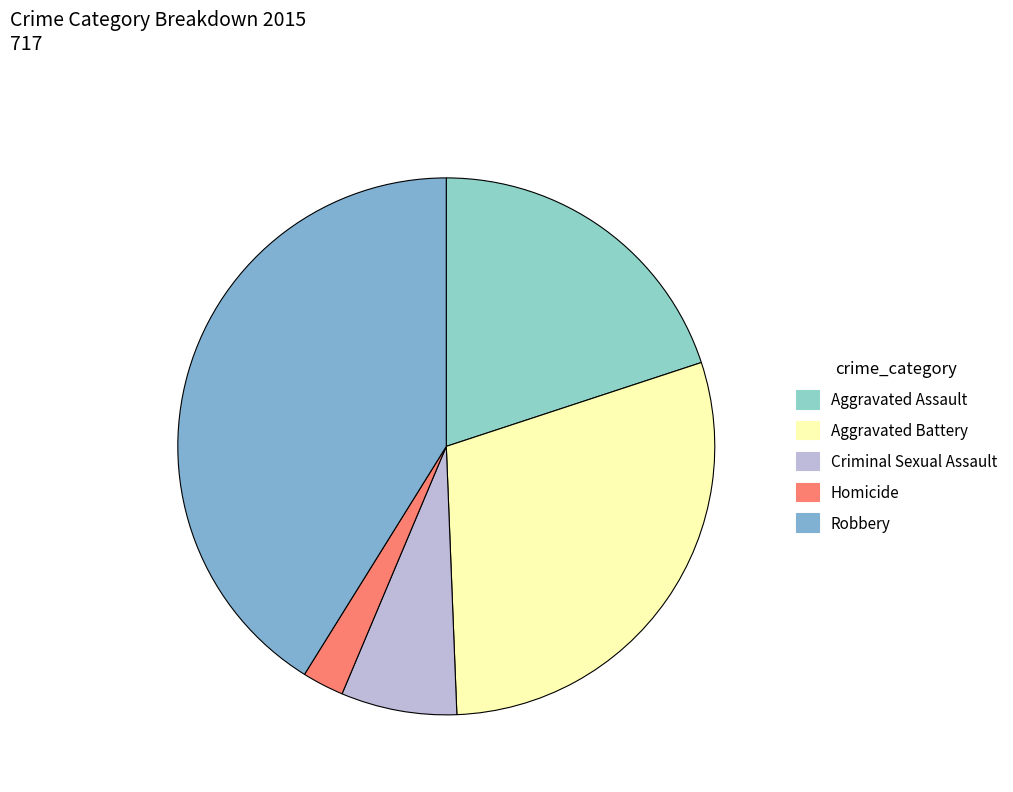

Rank the categories by value from highest to lowest.

Robbery, Aggravated Battery, Aggravated Assault, Criminal Sexual Assault, Homicide